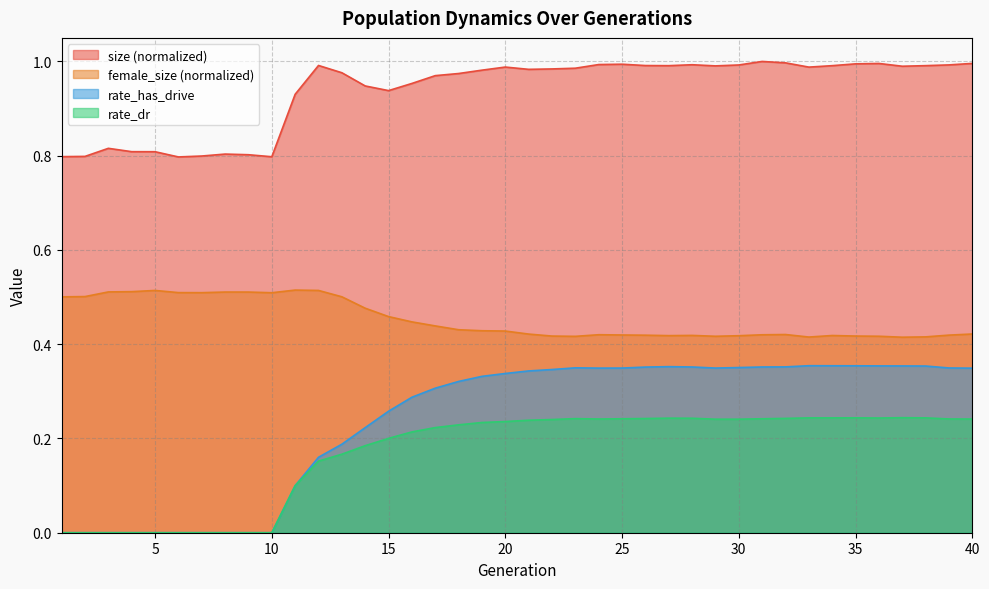

Where is the first local minimum for size?

6